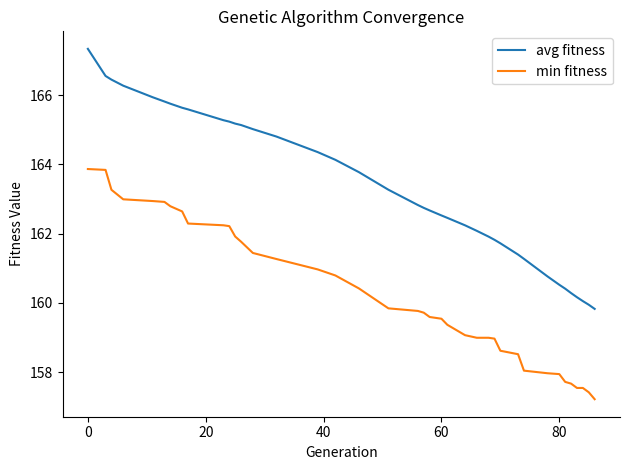

True or false: avg fitness and min fitness cross at least once.

False